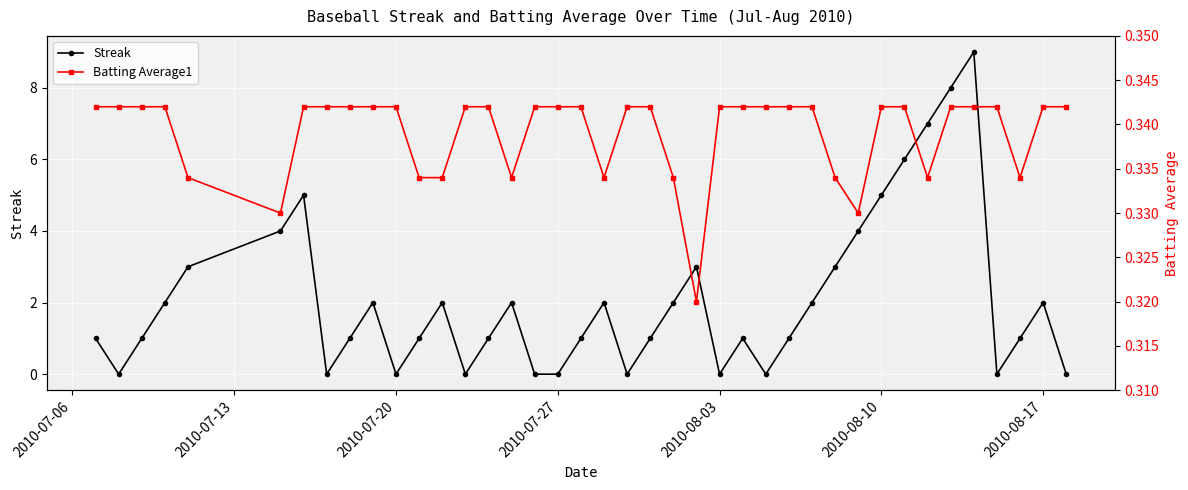

What is the maximum value for Streak?

9